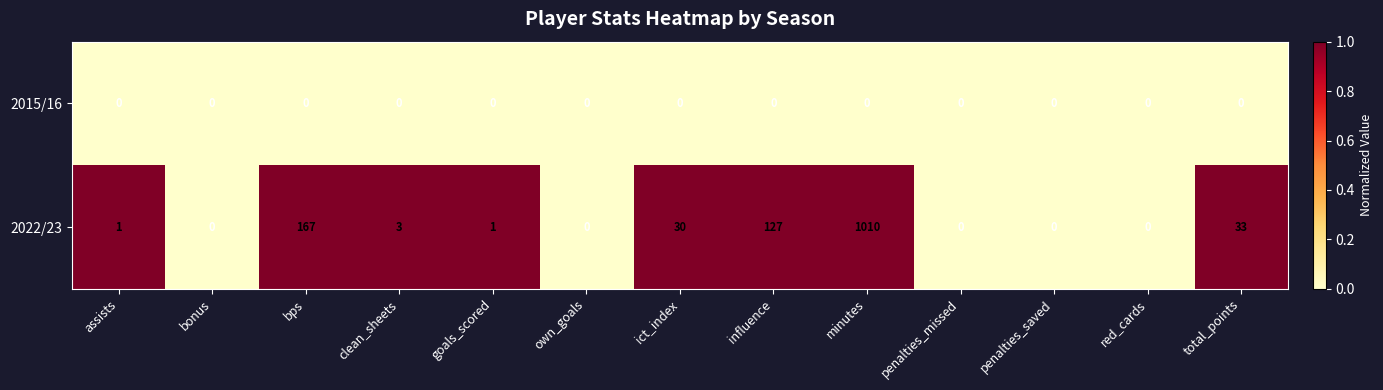

At clean_sheets, list the series in order from smallest to largest.

2015/16, 2022/23